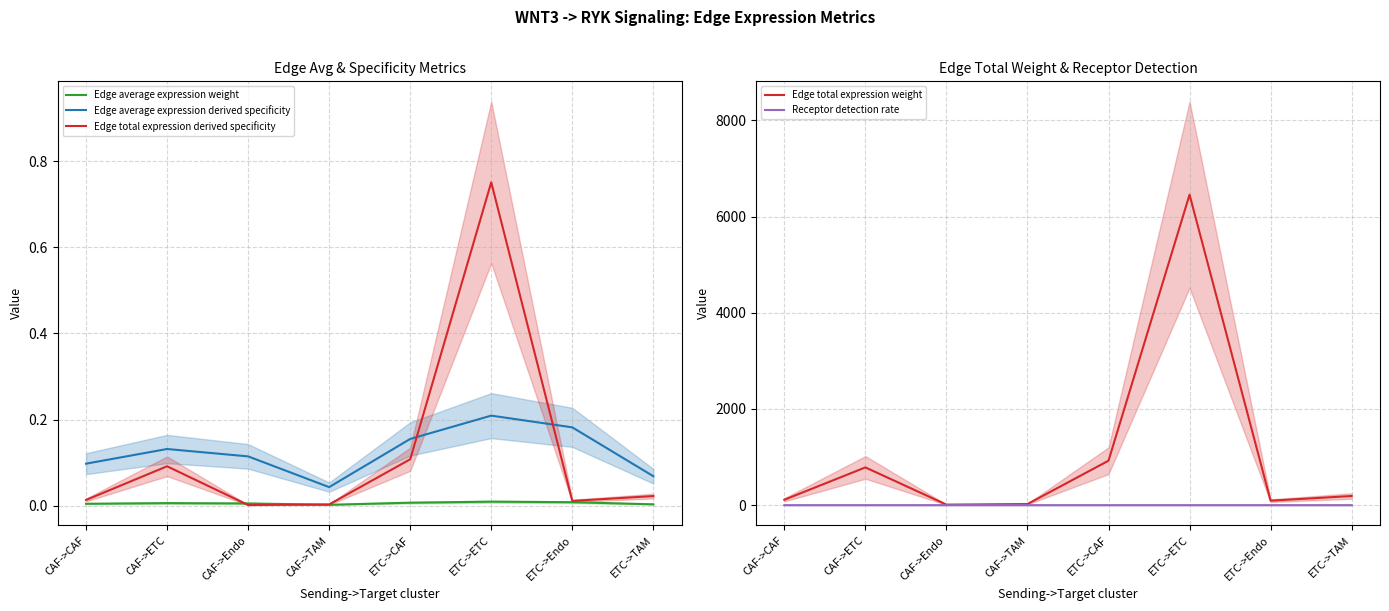

At which label is Edge total expression weight closest to 3234?

ETC->CAF